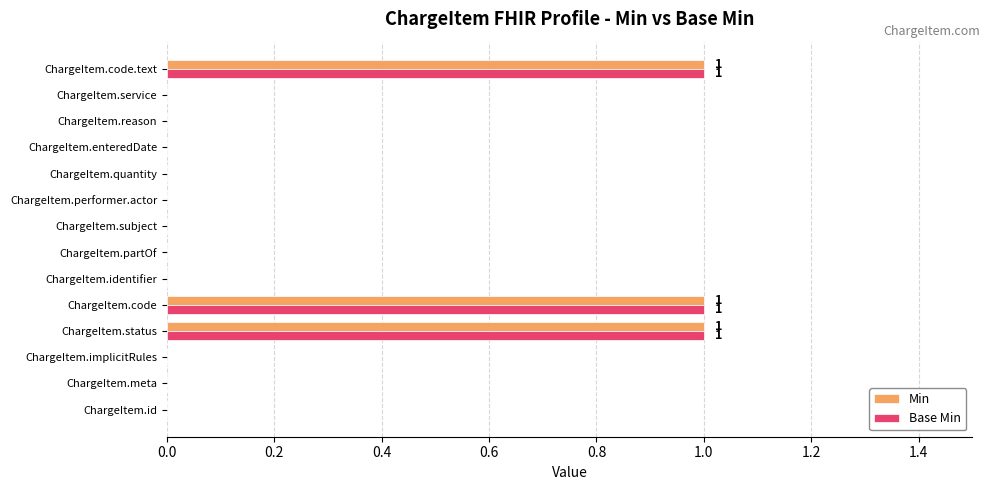

Count the number of data series in this chart.

2